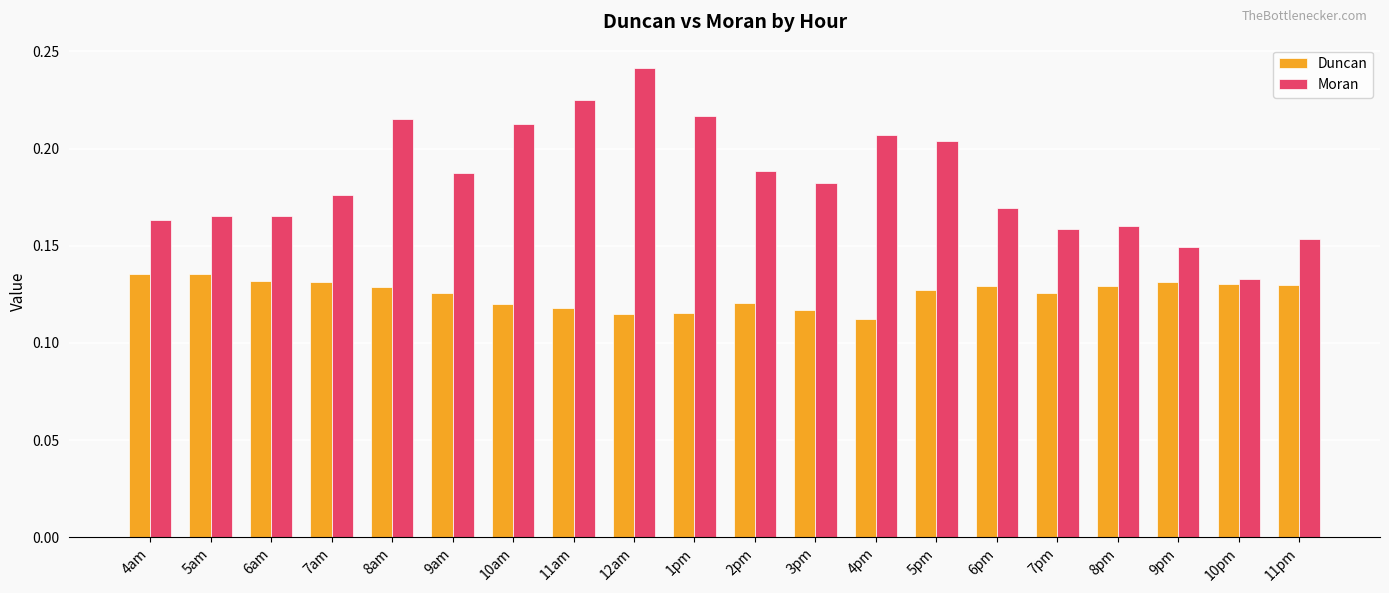

List the series in order of their overall mean, highest first.

Moran, Duncan